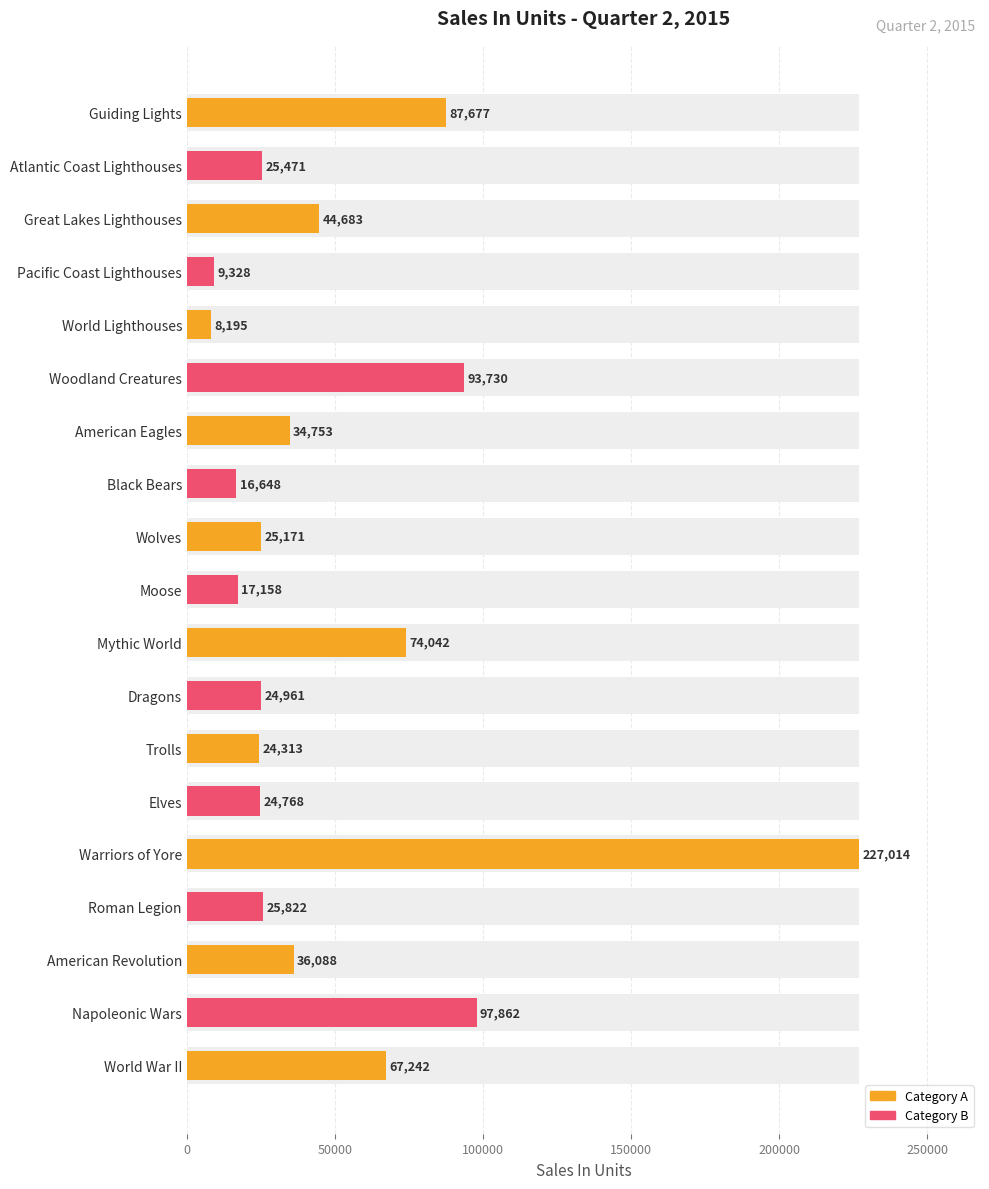

The value at Mythic World is 129635. True or false?

False